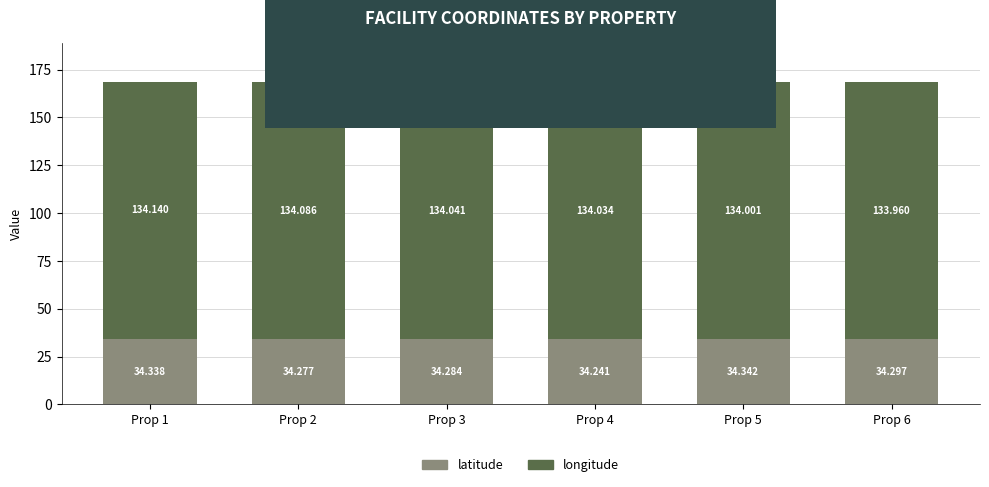

Which category has the lowest value in the latitude series?

Prop 4